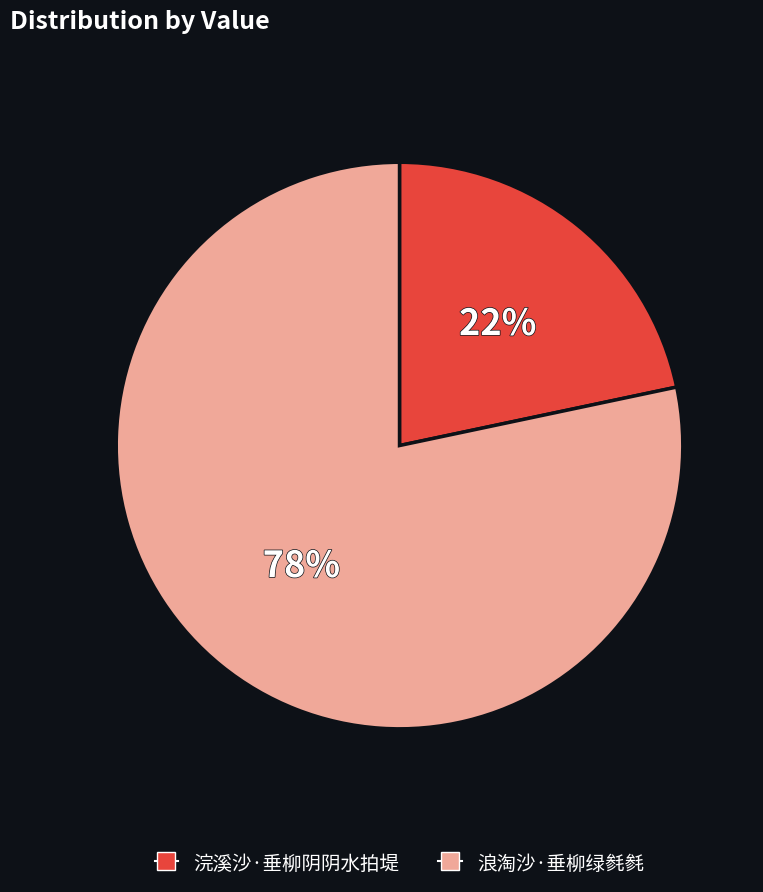

What percentage is the 浣溪沙·垂柳阴阴水拍堤 slice, to the nearest percent?

22%